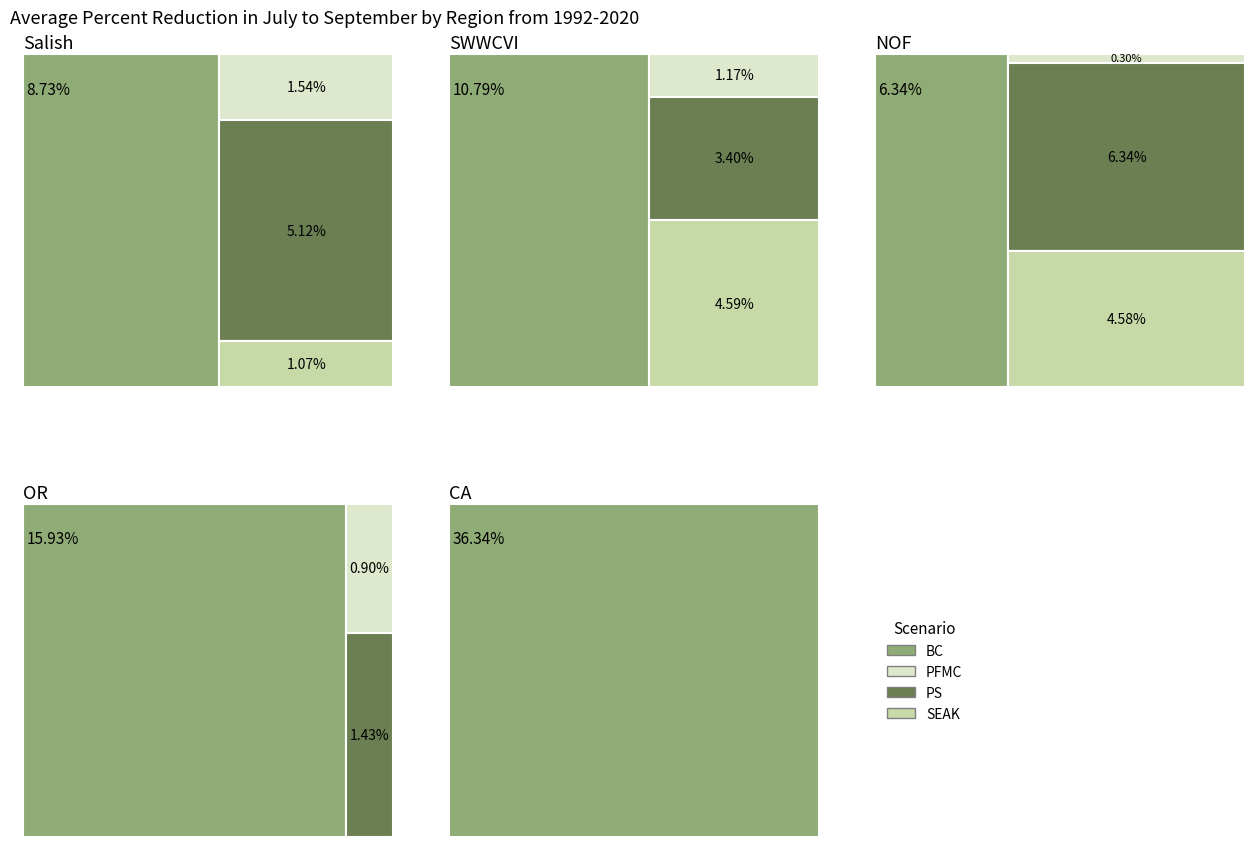

Reading left to right, list all the values displayed in this chart.

BC: 0=8.7	1=10.8	2=6.3	3=15.9	4=36.3
PFMC: 0=1.5	1=1.2	2=0.3	3=0.9	4=0.0
PS: 0=5.1	1=3.4	2=6.3	3=1.4	4=0.0
SEAK: 0=1.1	1=4.6	2=4.6	3=0.0	4=0.0